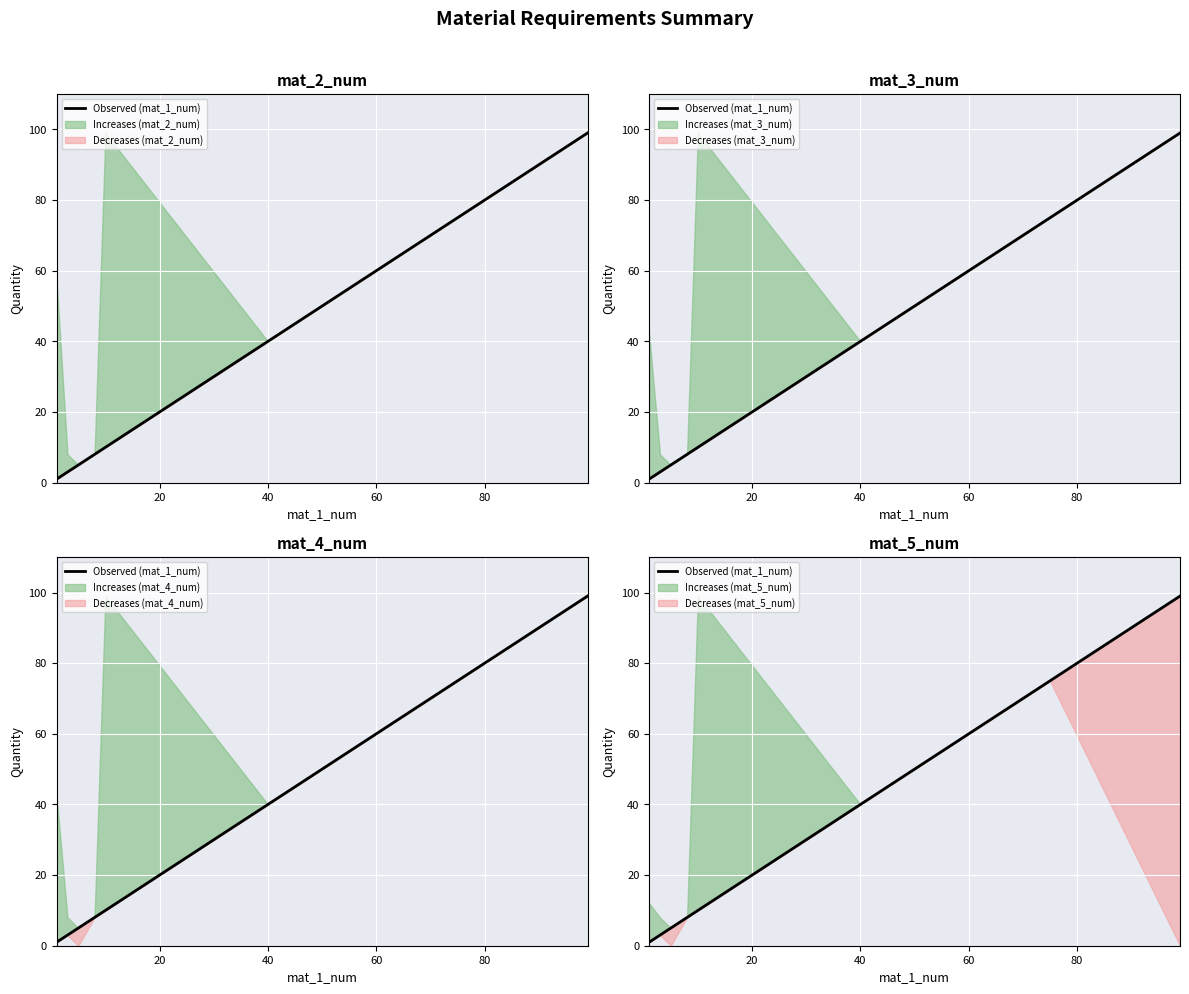

The value at 60 is 13. True or false?

False